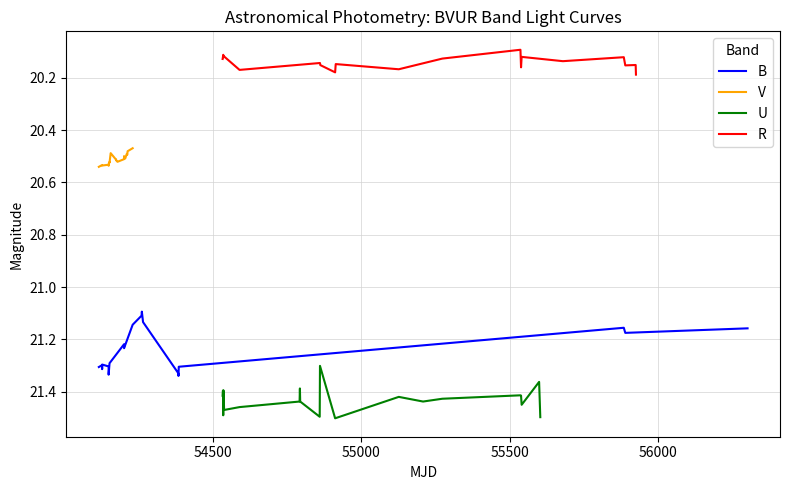

What is the label of the 17th point from the right?

56000